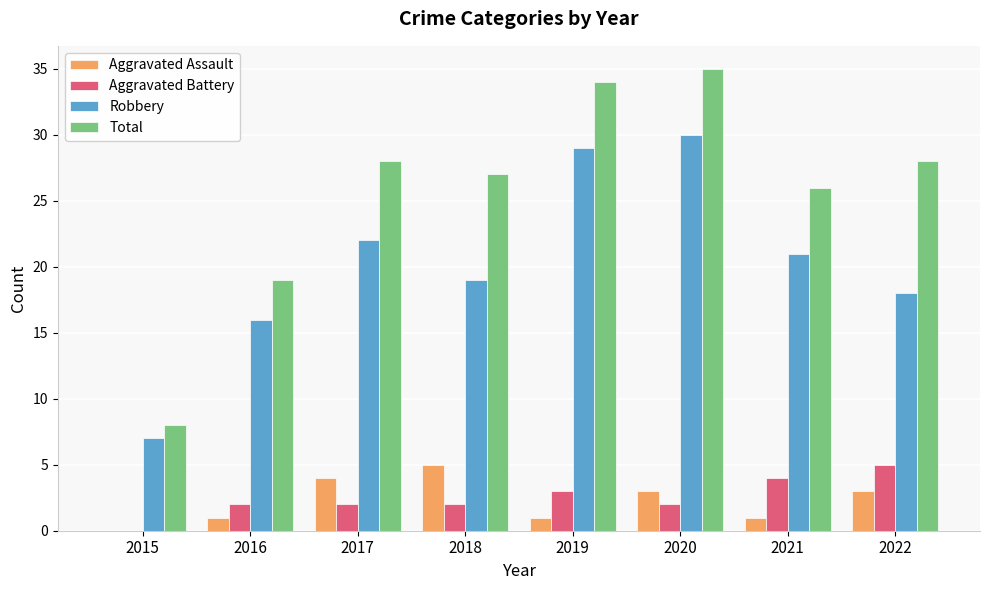

Between 2015 and 2017, which series saw the biggest shift?

Total